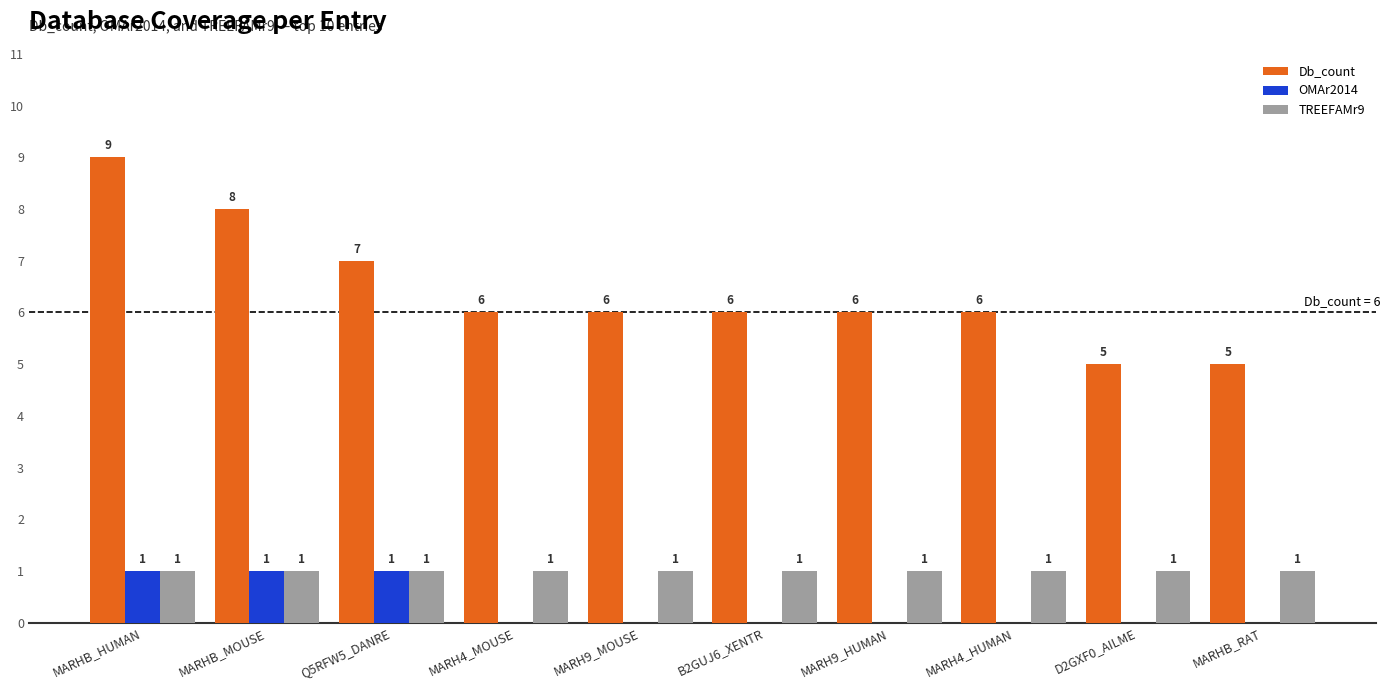

Is the value of OMAr2014 at D2GXF0_AILME greater than the value of Db_count at MARH4_MOUSE?

No